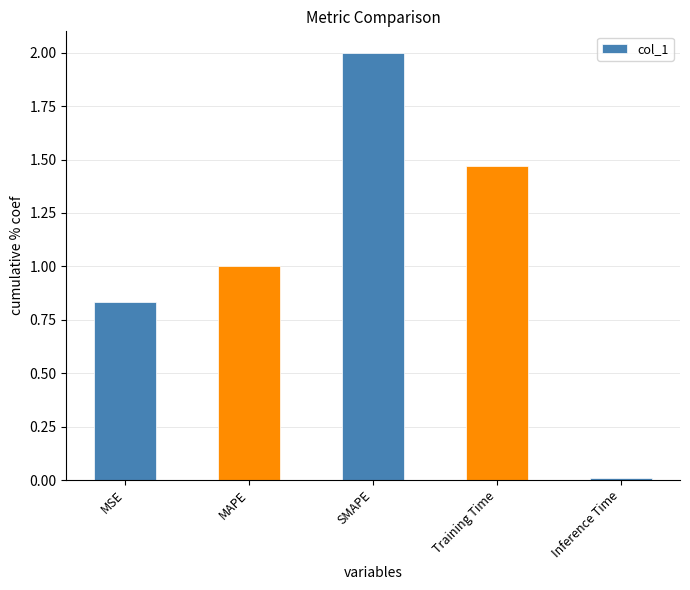

What is the difference between the second highest and second lowest values?

0.6